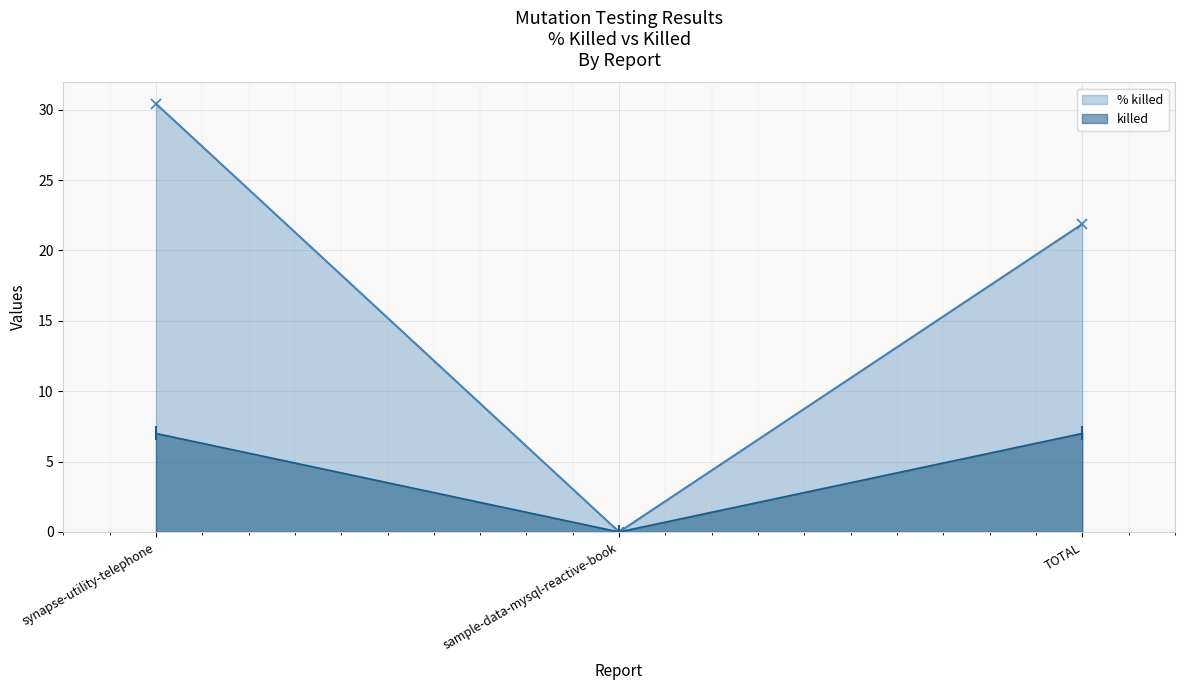

At how many categories does at least one series exceed 10?

2